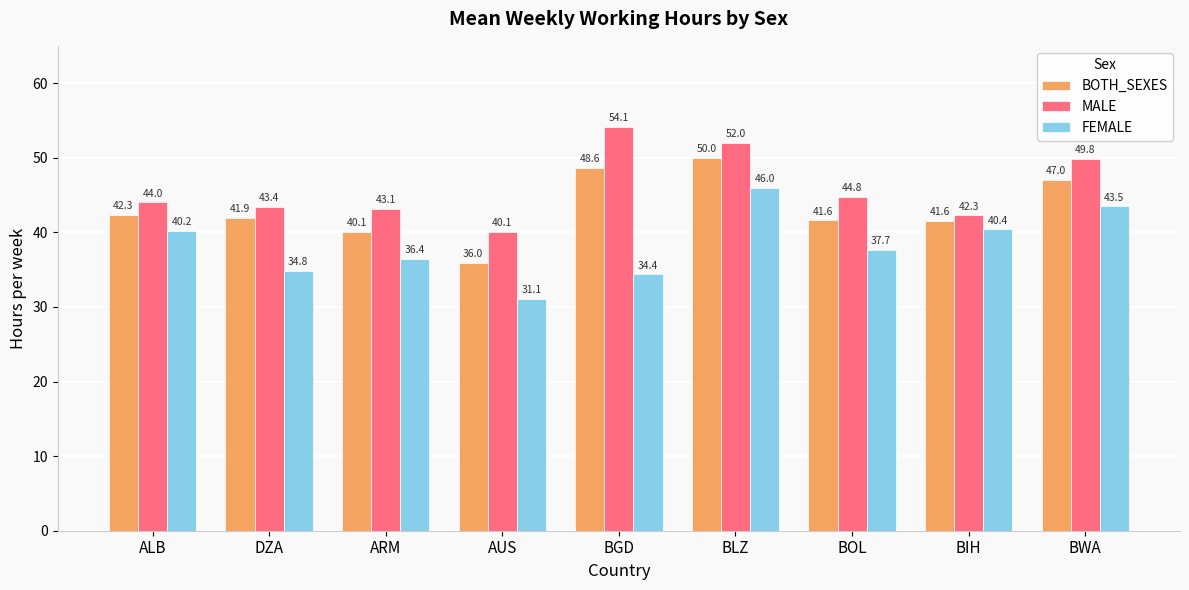

True or false: FEMALE has a value of 34.4 at BGD.

True